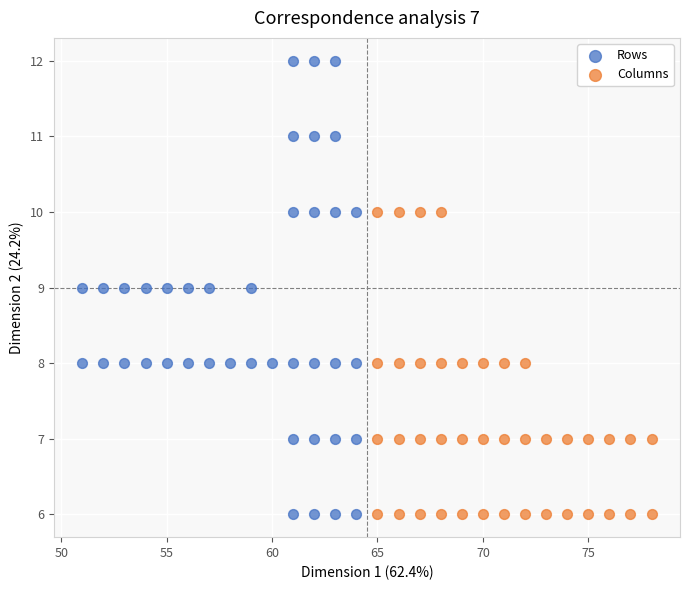

Which series has the widest spread of Y values?

Rows